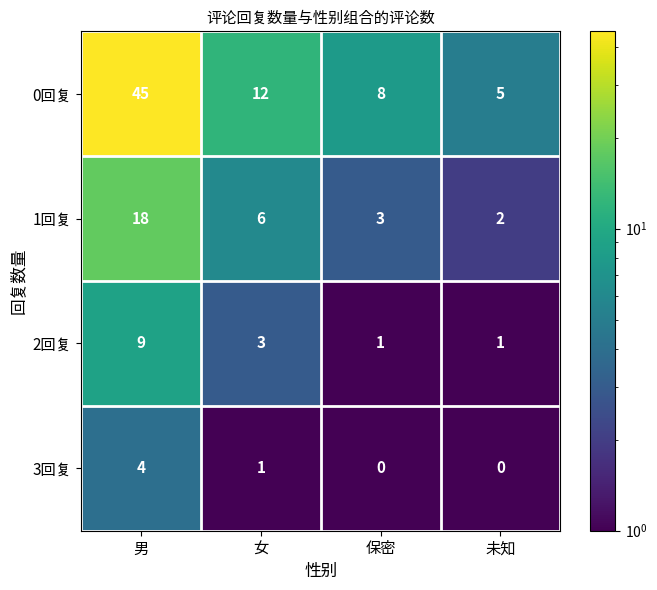

At 未知, list the series in order from largest to smallest.

0回复, 1回复, 2回复, 3回复